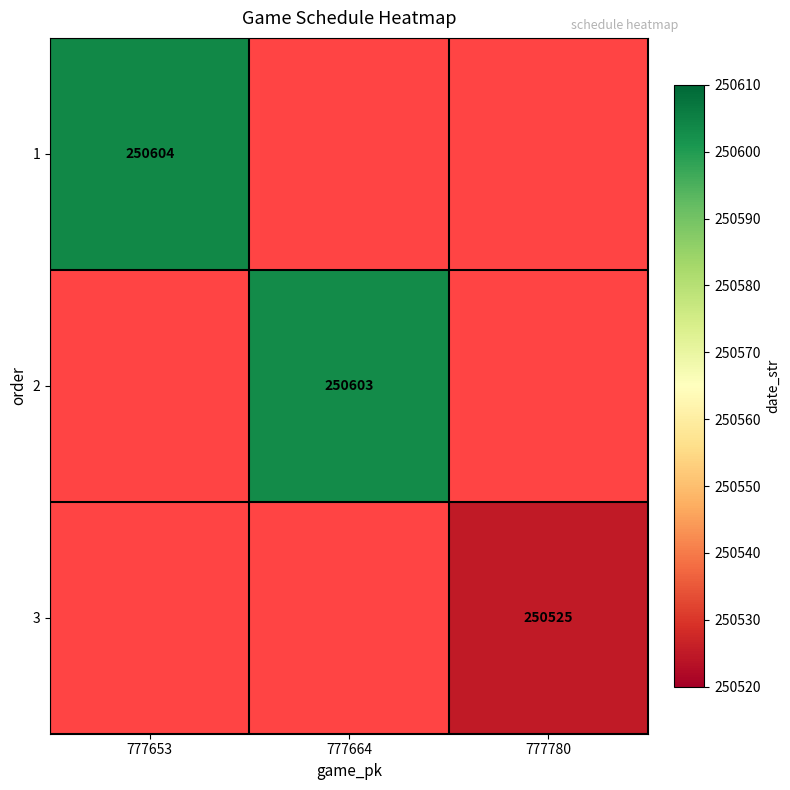

Is it true that 2 equals 434776 at 777664?

False